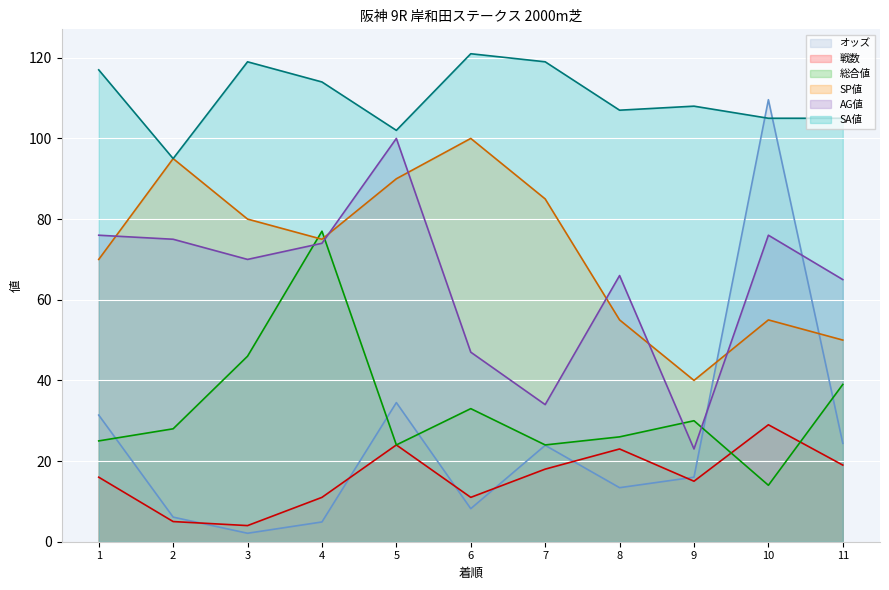

Reading left to right, what are all the values shown in this chart?

オッズ: 31.4	6.1	2.1	4.9	34.5	8.2	23.9	13.4	16.0	109.6	24.4
戦数: 16.0	5.0	4.0	11.0	24.0	11.0	18.0	23.0	15.0	29.0	19.0
総合値: 25.0	28.0	46.0	77.0	24.0	33.0	24.0	26.0	30.0	14.0	39.0
SP値: 70.0	95.0	80.0	75.0	90.0	100.0	85.0	55.0	40.0	55.0	50.0
AG値: 76.0	75.0	70.0	74.0	100.0	47.0	34.0	66.0	23.0	76.0	65.0
SA値: 117.0	95.0	119.0	114.0	102.0	121.0	119.0	107.0	108.0	105.0	105.0